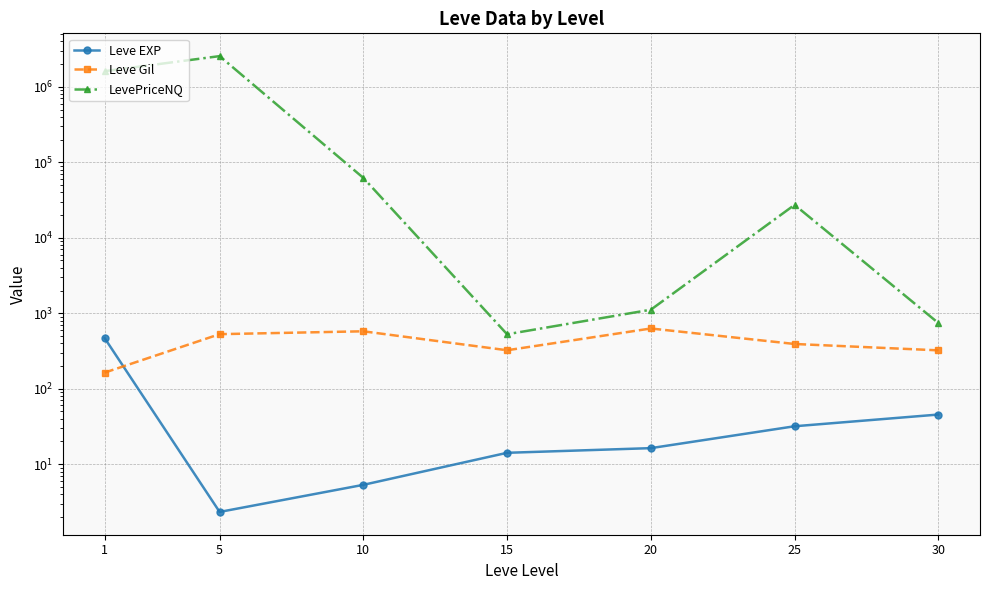

Which series has the largest total across all categories?

LevePriceNQ